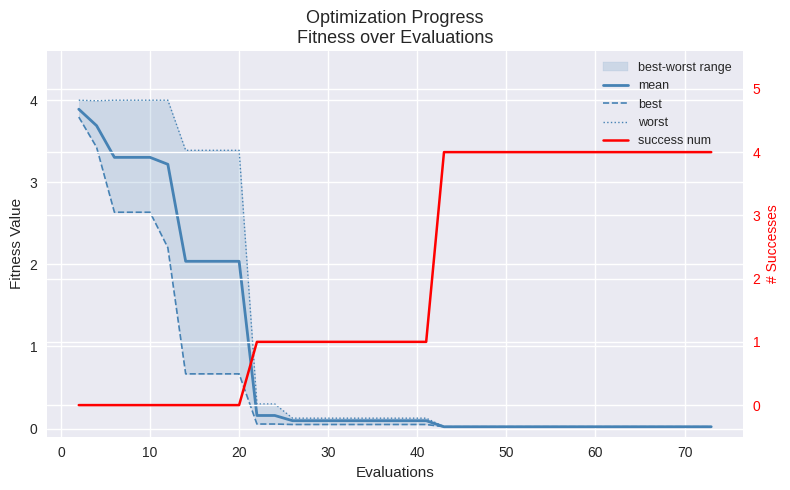

Which series has the largest total across all categories?

success num